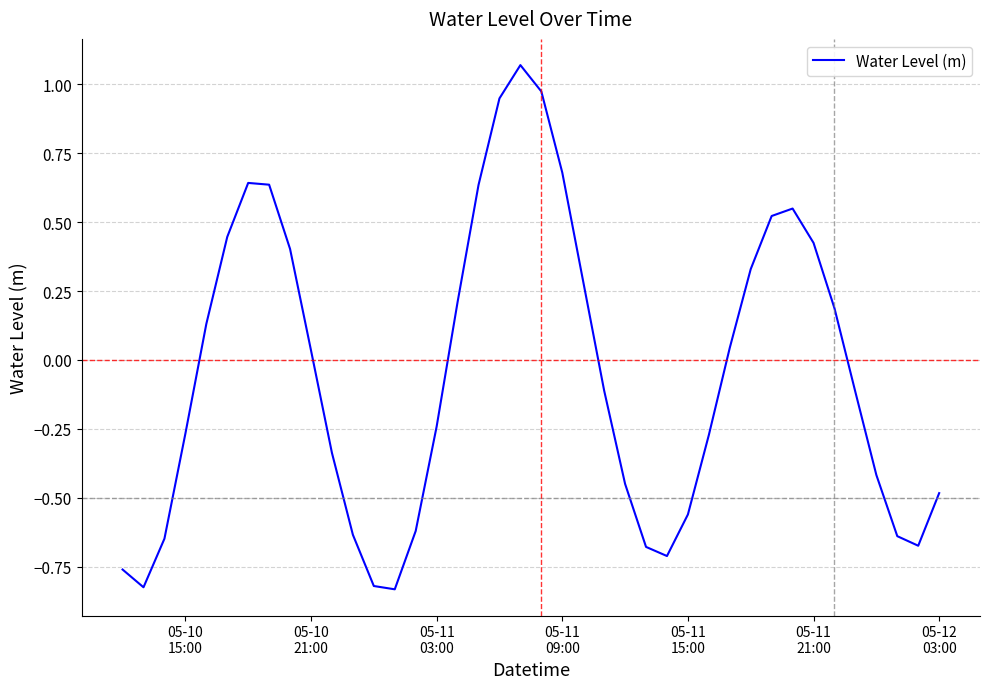

What is the difference between the maximum and minimum values?

1.9